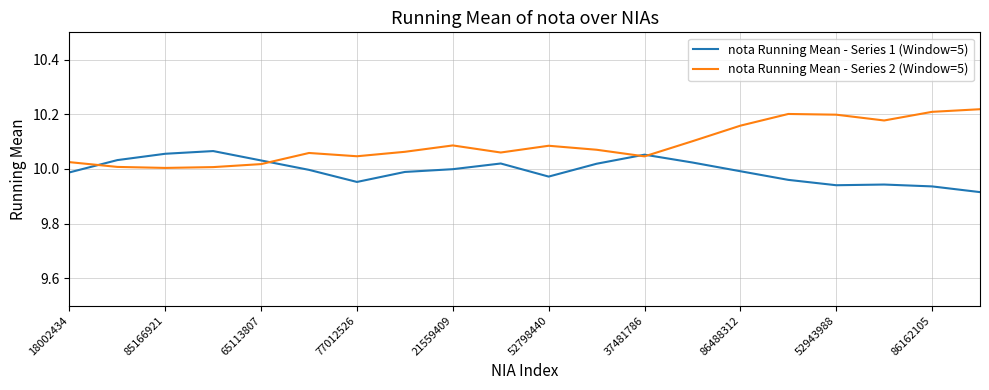

Which series has the largest range (max minus min)?

nota Running Mean - Series 2 (Window=5)